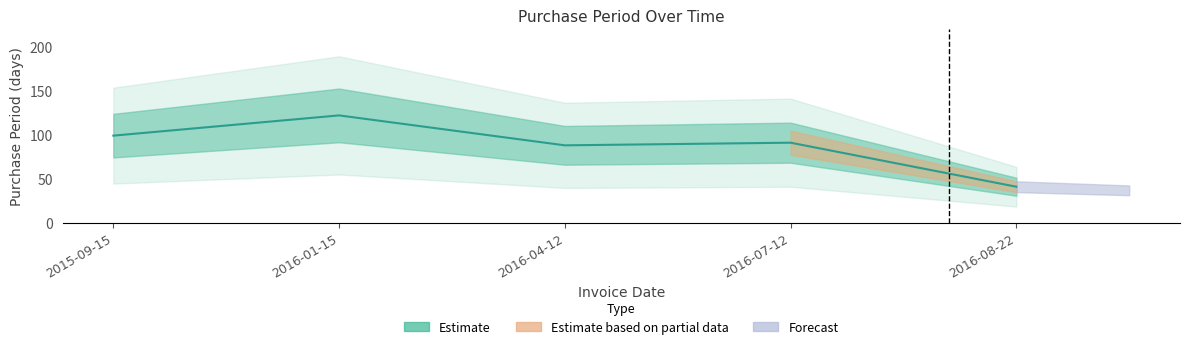

How many interior local peaks (higher than both neighbors) does the data have?

2